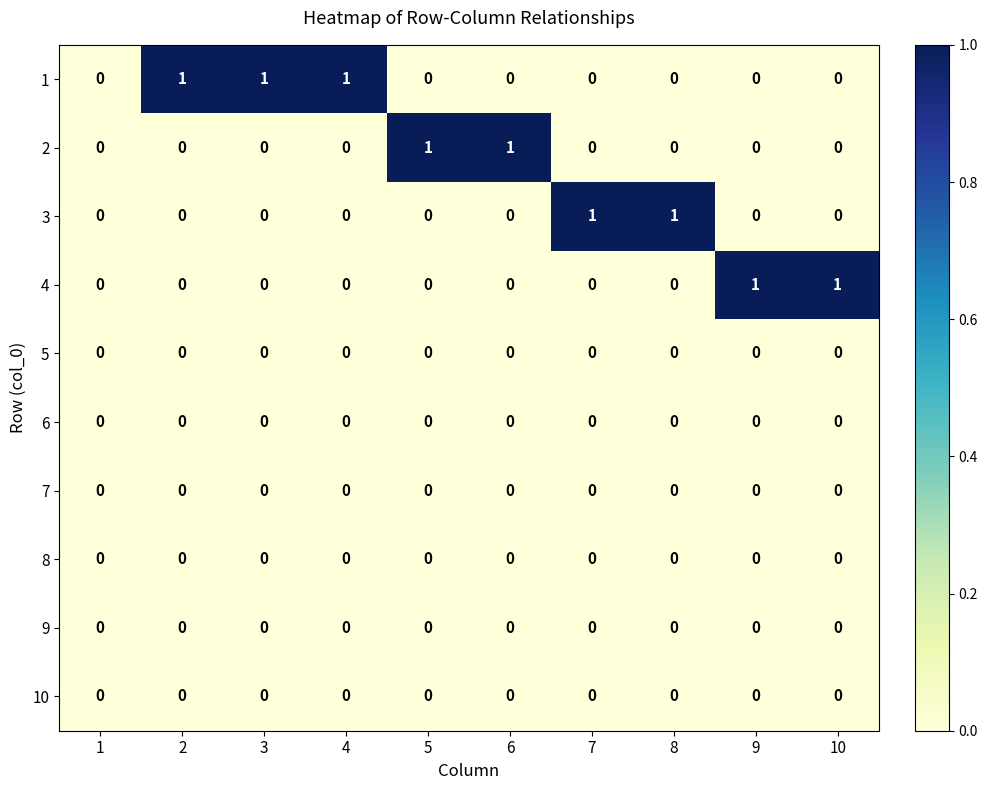

How many distinct data groups are displayed?

10